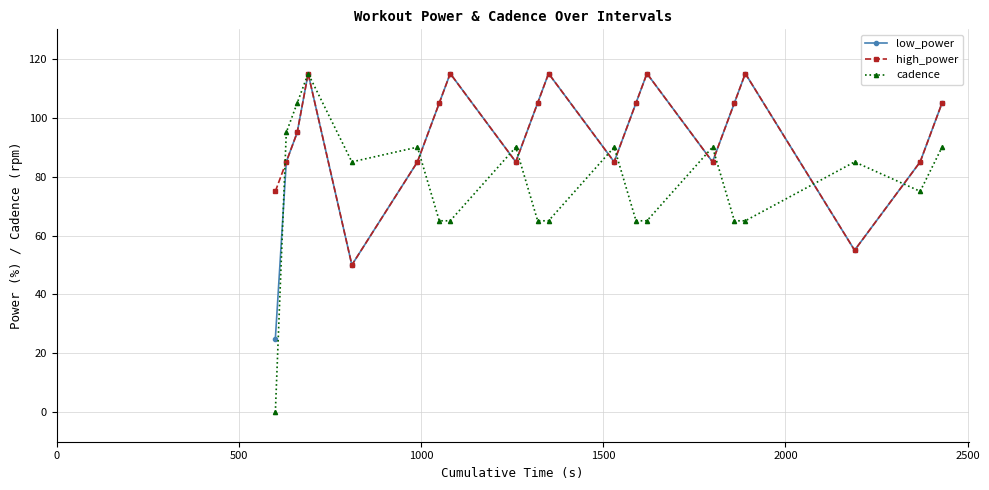

At how many categories does at least one series exceed 3?

20